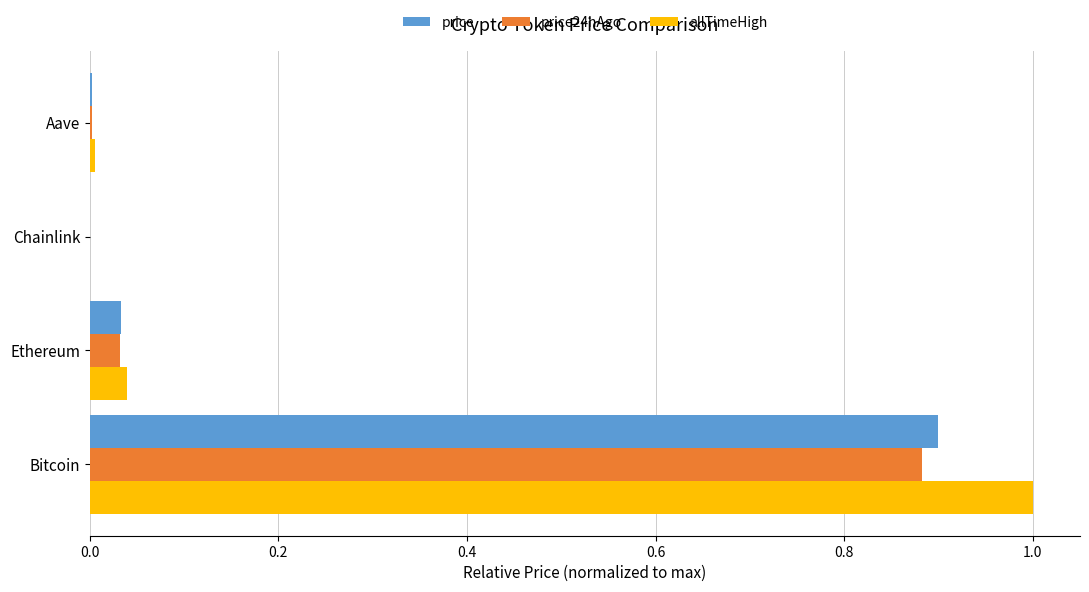

What is the total value across all series at Bitcoin?

2.8